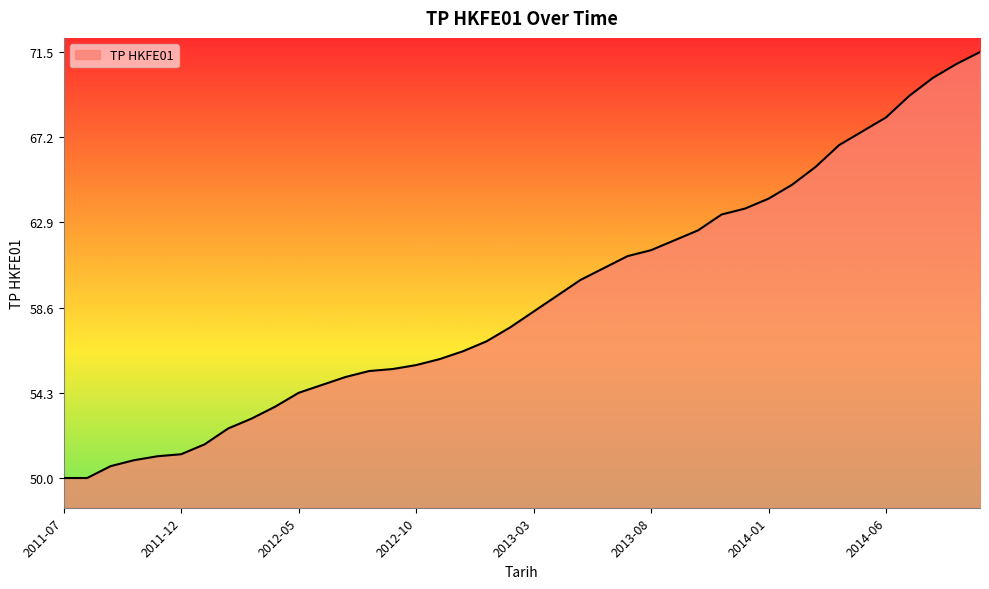

What is the minimum value shown in the chart?

50.0